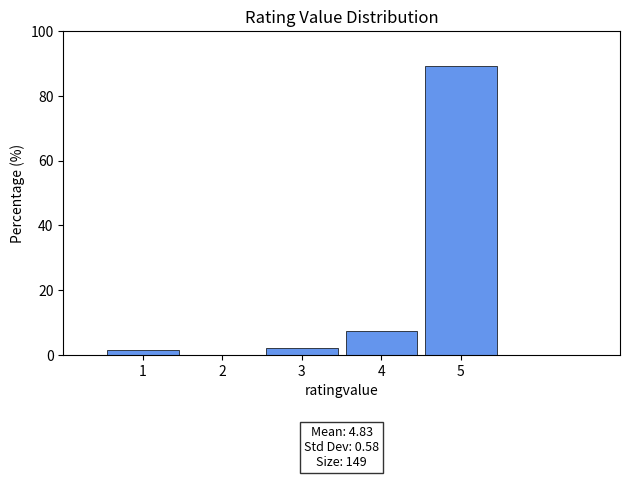

Over which range of the x-axis is the bar tallest?

4.5 to 5.5